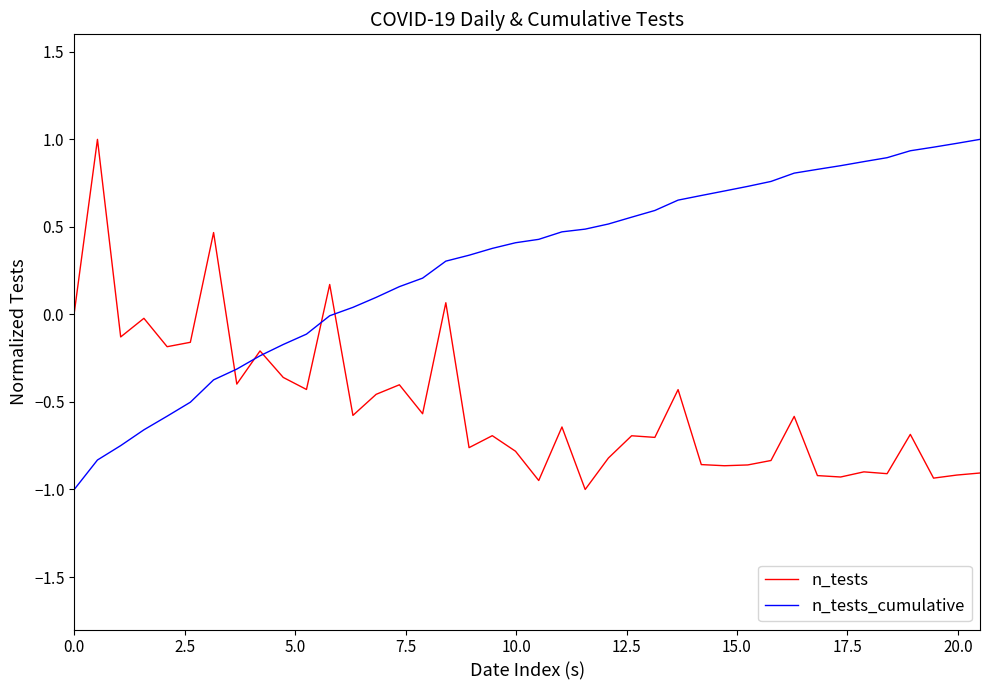

What are all the series names shown in the legend?

n_tests, n_tests_cumulative